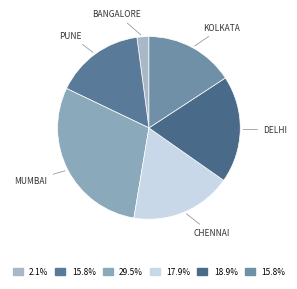

Count the number of slices in the pie.

6